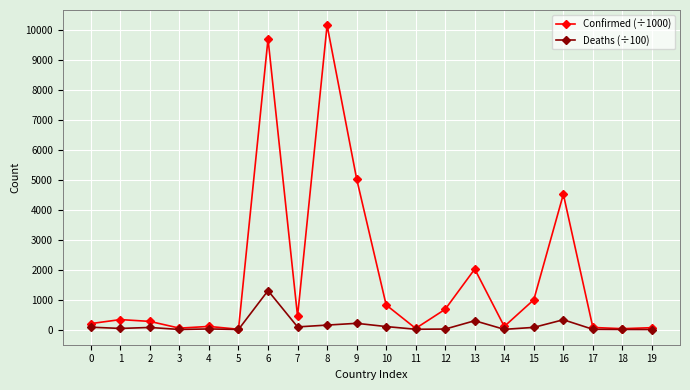

The value of Deaths (÷100) at 15 is 71.2. True or false?

True